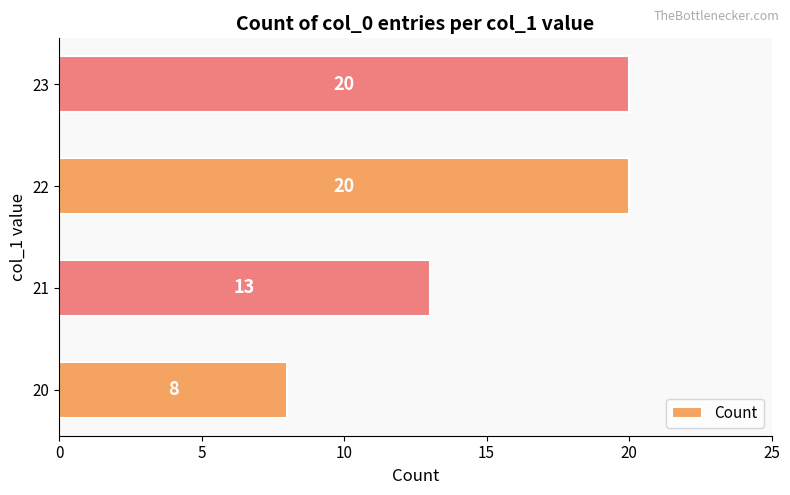

Read the value at 21.

13